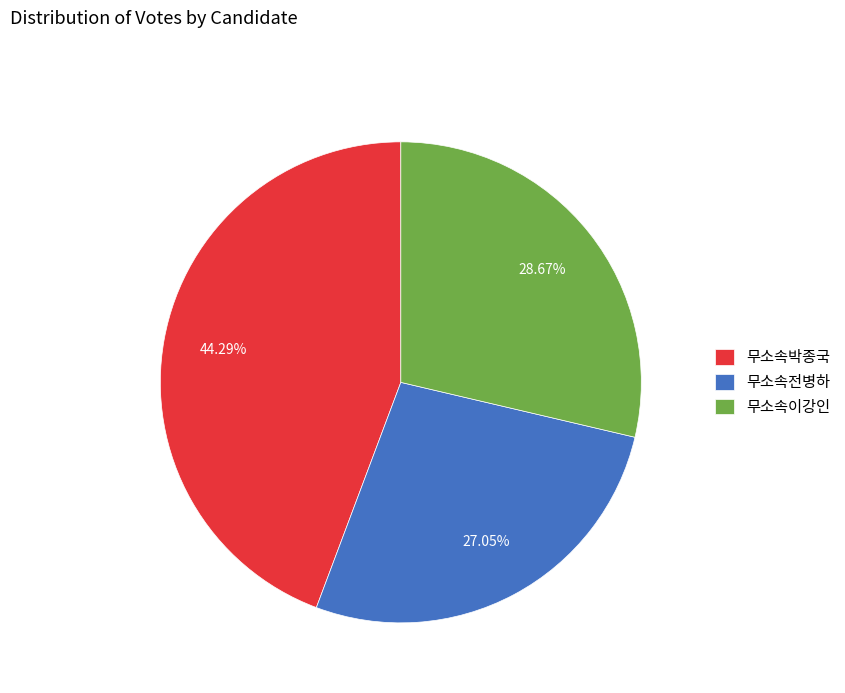

Which has a higher value, 무소속이강인 or 무소속박종국?

무소속박종국